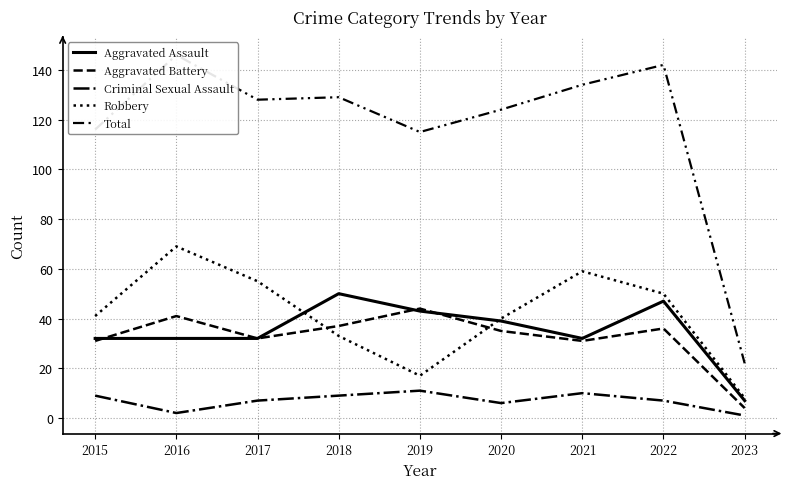

How many interior local peaks does the Total series have?

3